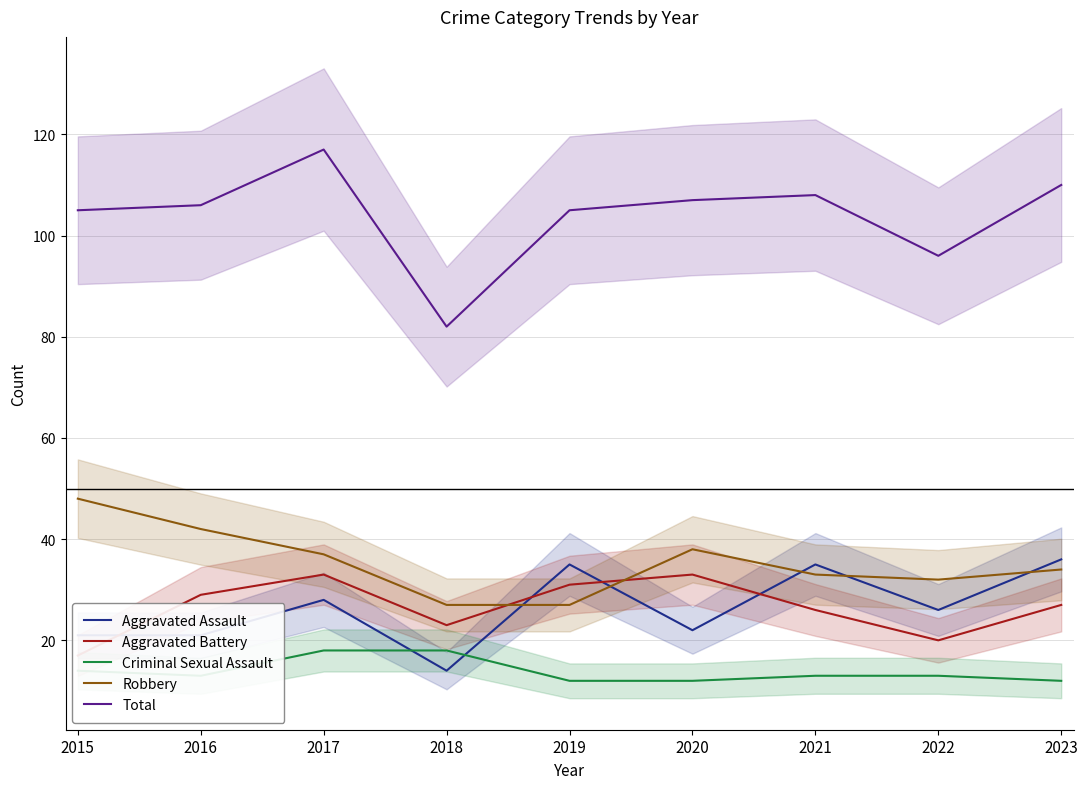

Count the number of data series in this chart.

5